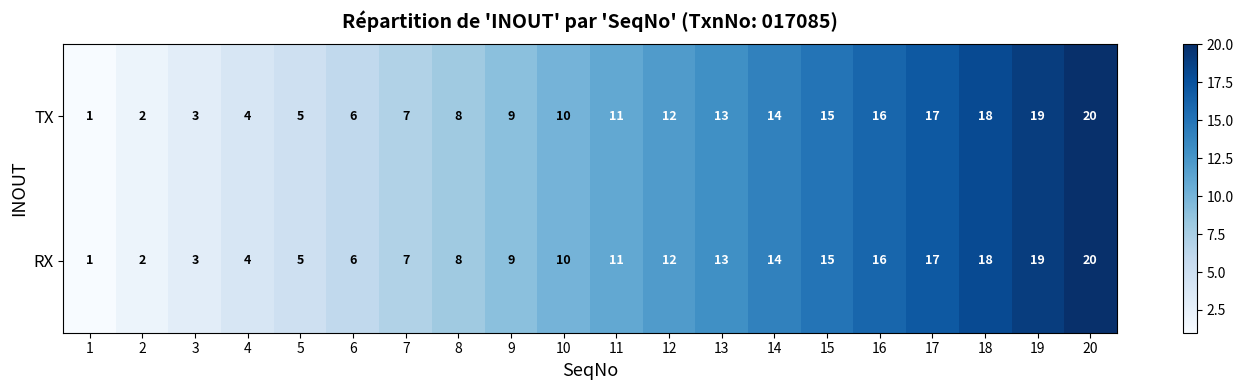

What is the difference between the RX values at 9 and 6?

3